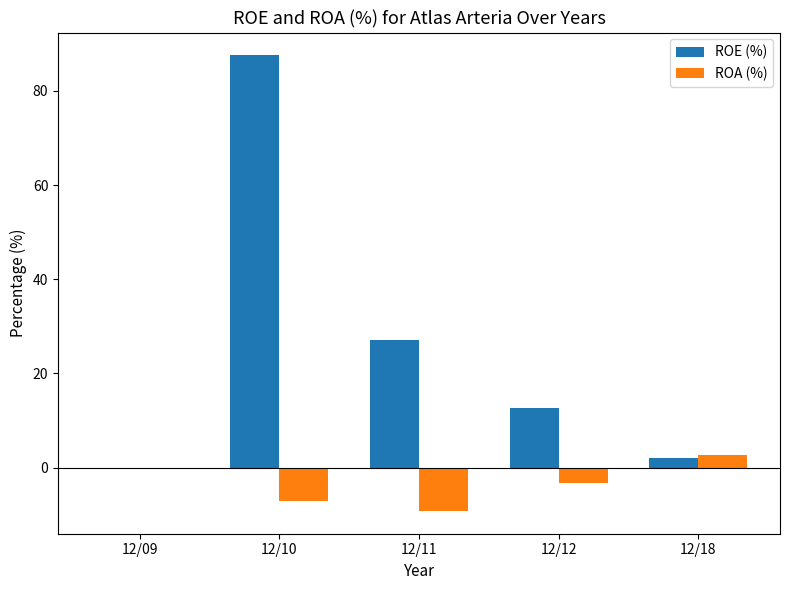

Which series has the largest range (max minus min)?

ROE (%)